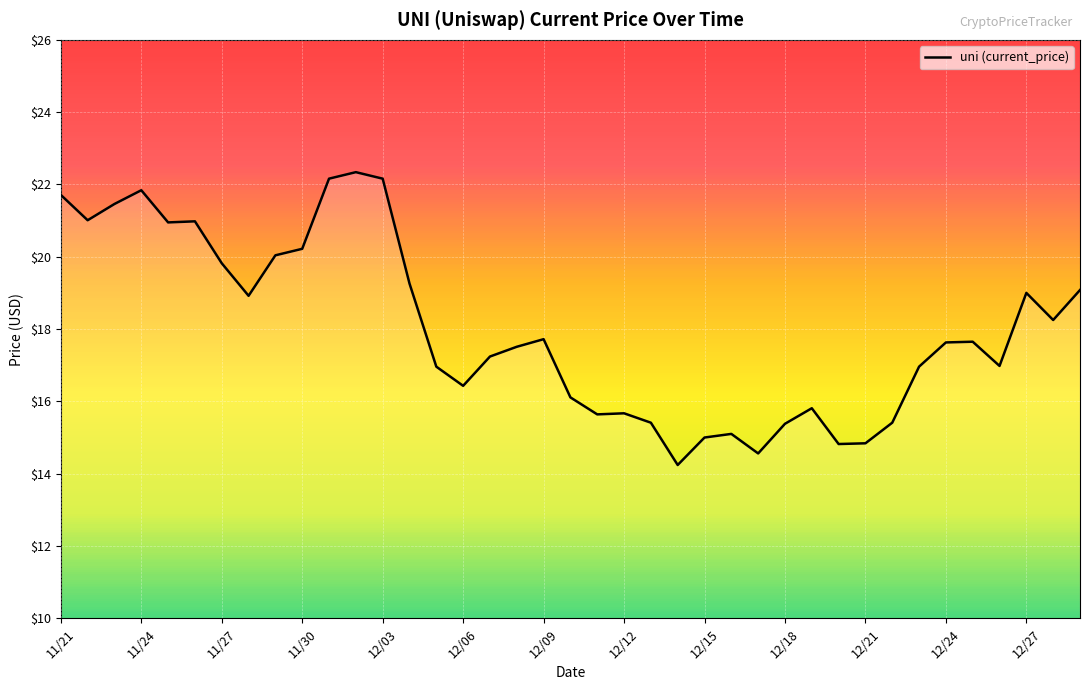

What is the difference between the maximum and minimum values?

8.1